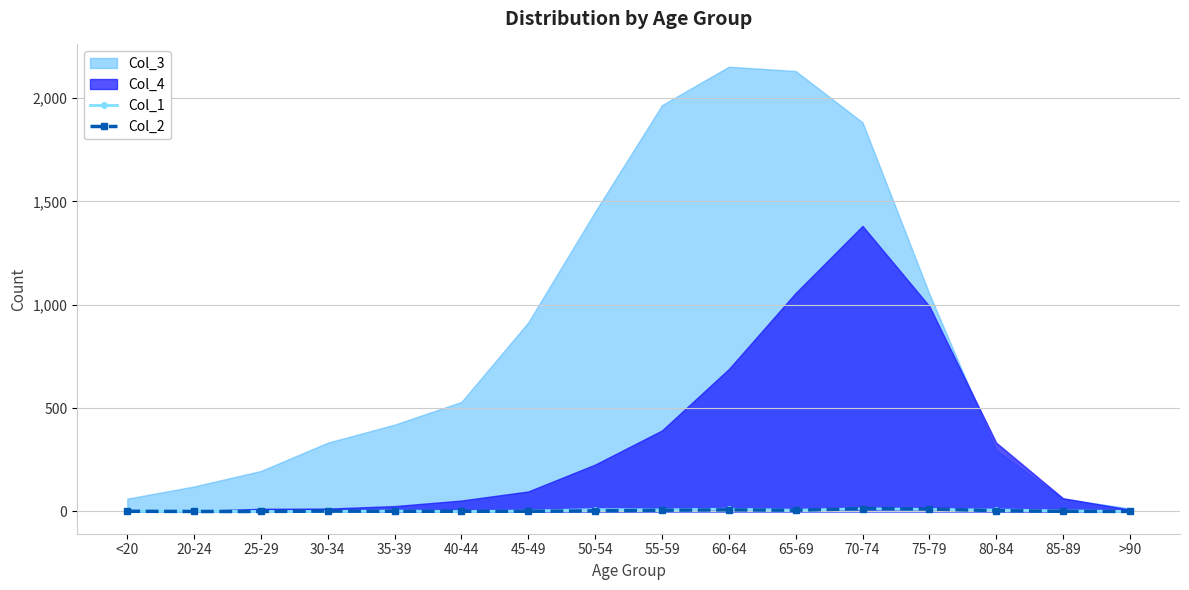

True or false: Col_2 has more than 1 points higher than both neighbors.

True